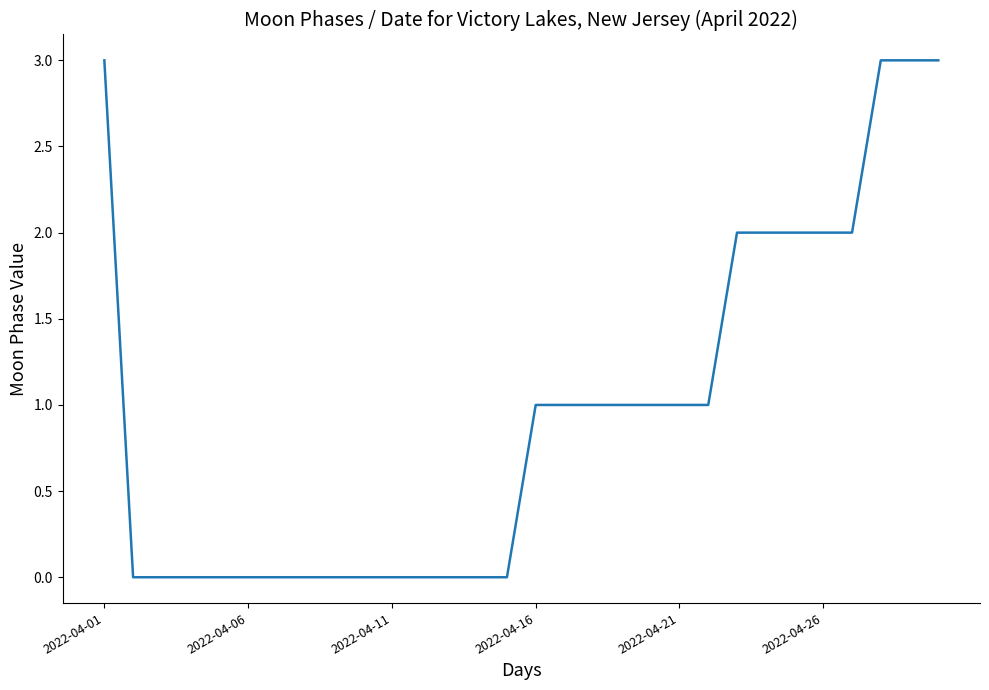

What is the maximum value shown in the chart?

3